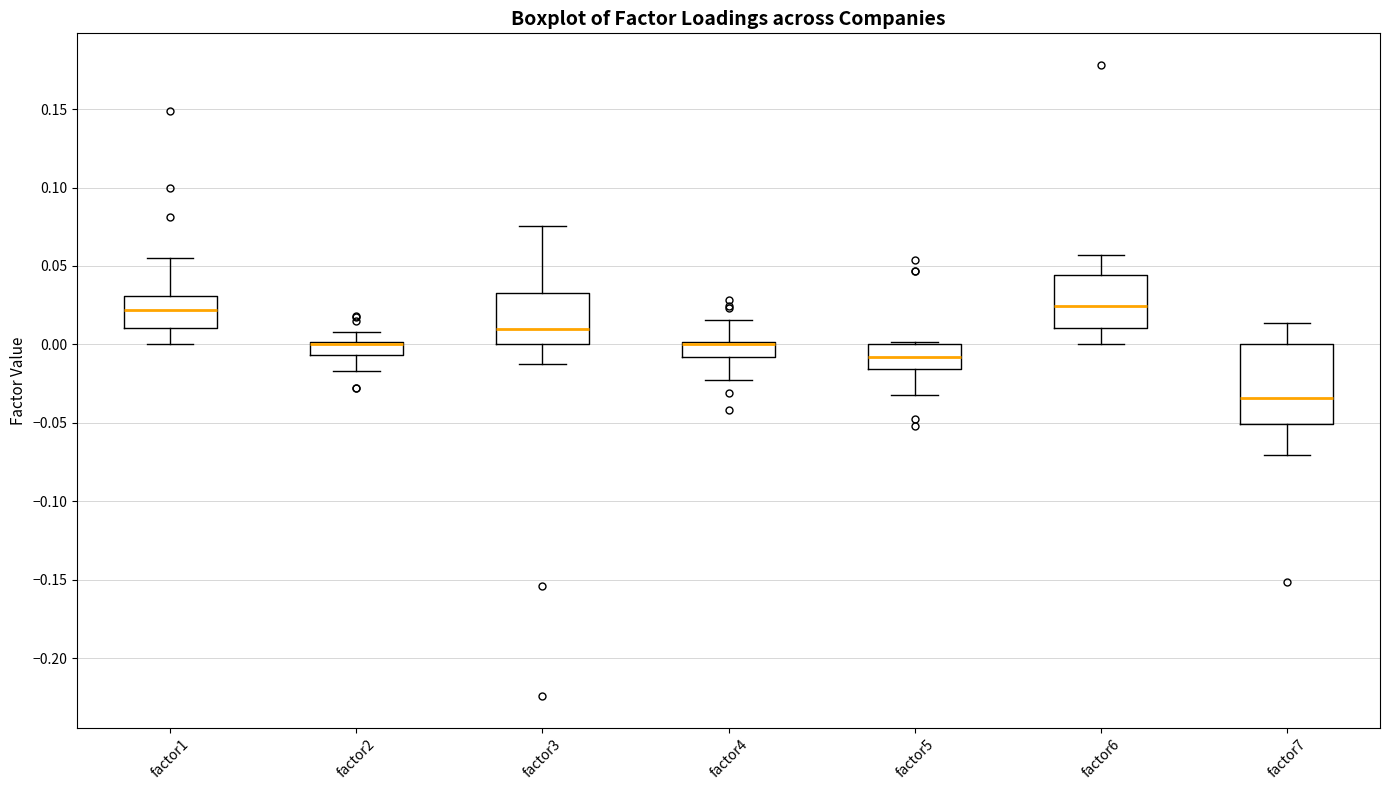

Reading left to right, transcribe this box plot: for each box, give where its median line is, the range the box spans, and where its two whiskers end, as read against the y-axis. The values are not printed on the chart, so give them approximately, as read against the axis.

factor1: median 0.020, box 0.010 to 0.030, whiskers 0.000 to 0.055
factor2: median 0.000 (drawn on the box's upper edge), box -0.005 to 0.000, whiskers -0.015 to 0.010
factor3: median 0.010, box 0.000 to 0.035, whiskers -0.010 to 0.075
factor4: median 0.000 (drawn on the box's upper edge), box -0.010 to 0.000, whiskers -0.025 to 0.015
factor5: median -0.010, box -0.015 to 0.000, whiskers -0.030 to 0.000 (just above the box's upper edge)
factor6: median 0.025, box 0.010 to 0.045, whiskers 0.000 to 0.055
factor7: median -0.035, box -0.050 to 0.000, whiskers -0.070 to 0.015